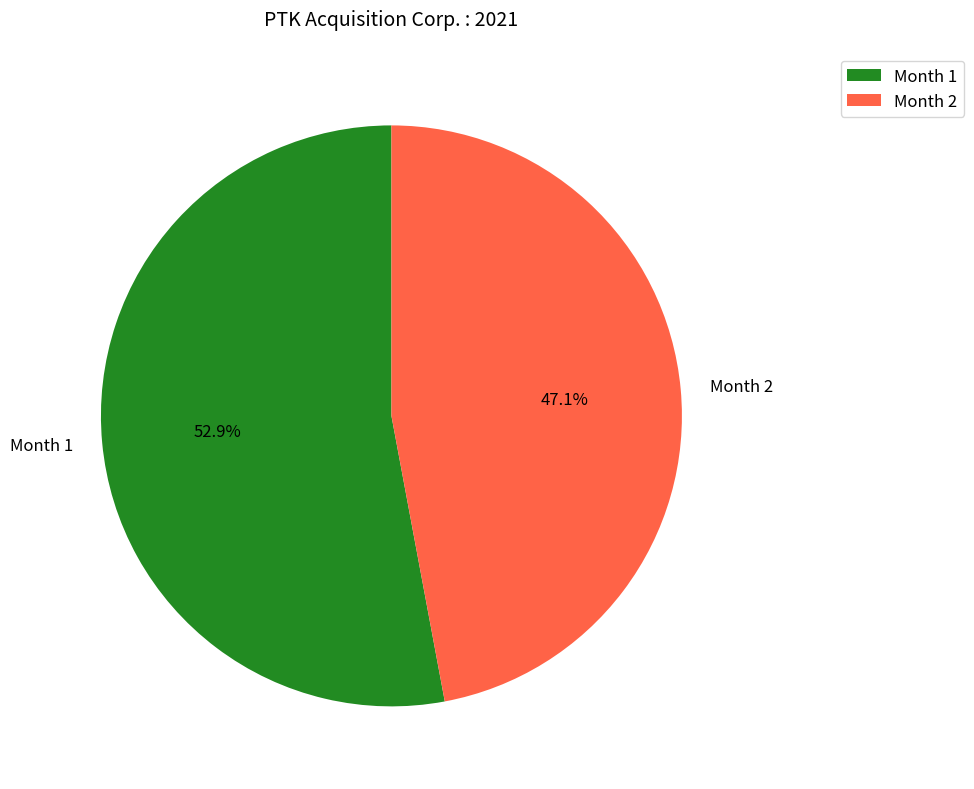

What percentage do Month 1 and Month 2 together represent?

100.0%